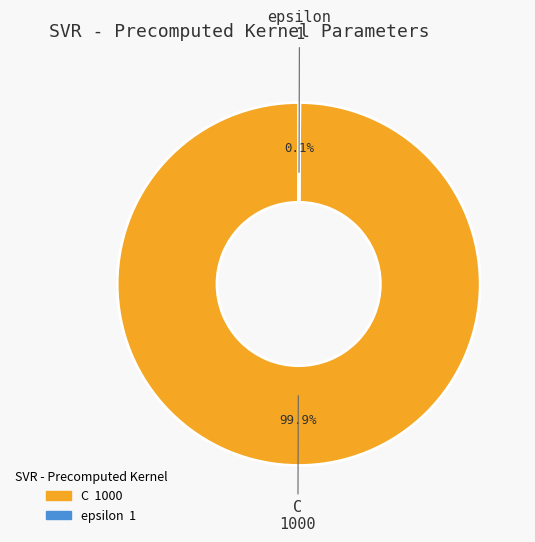

Is there any slice that represents more than half of the pie?

Yes